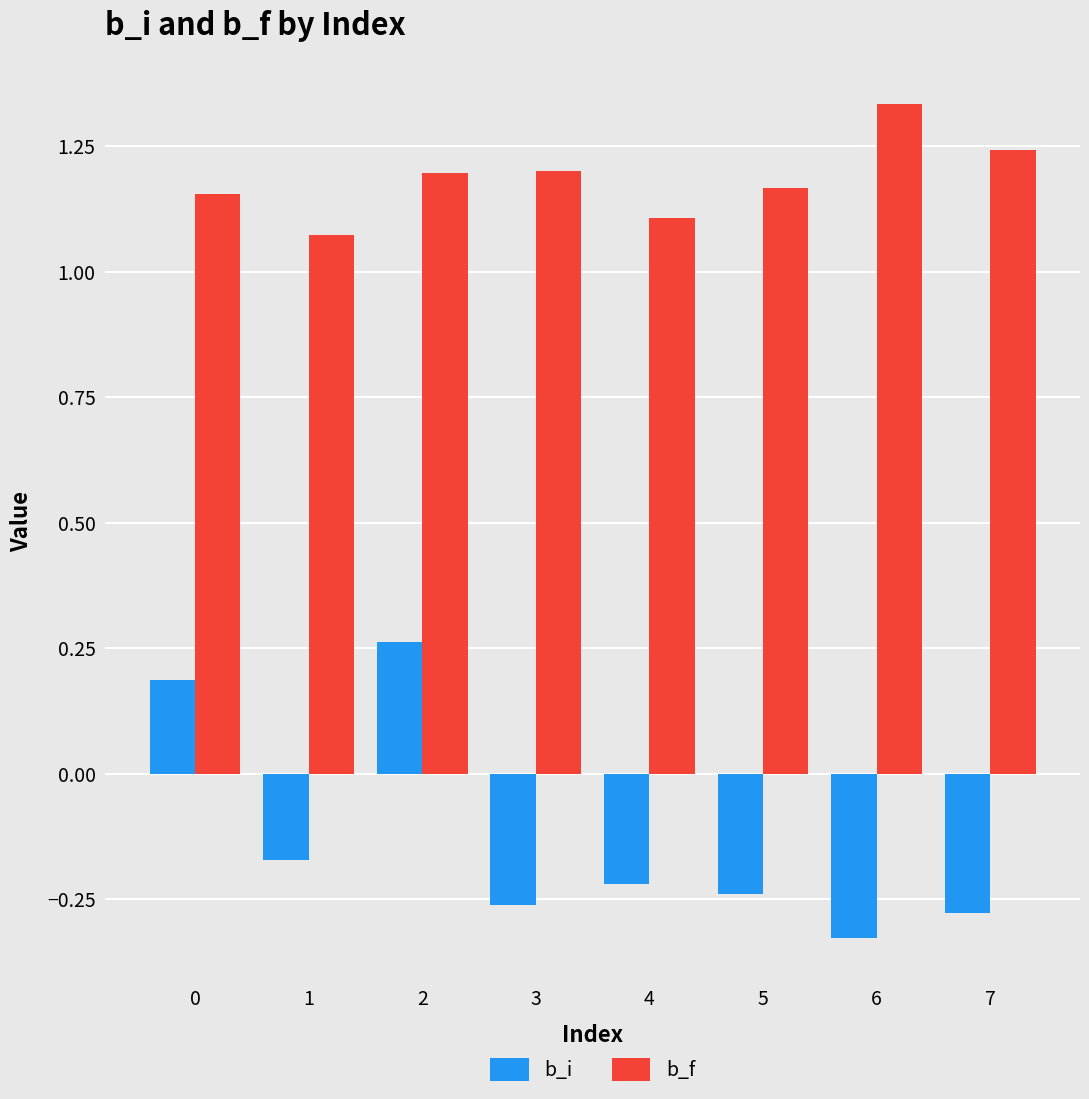

At which category does the chart reach its minimum across all series?

6